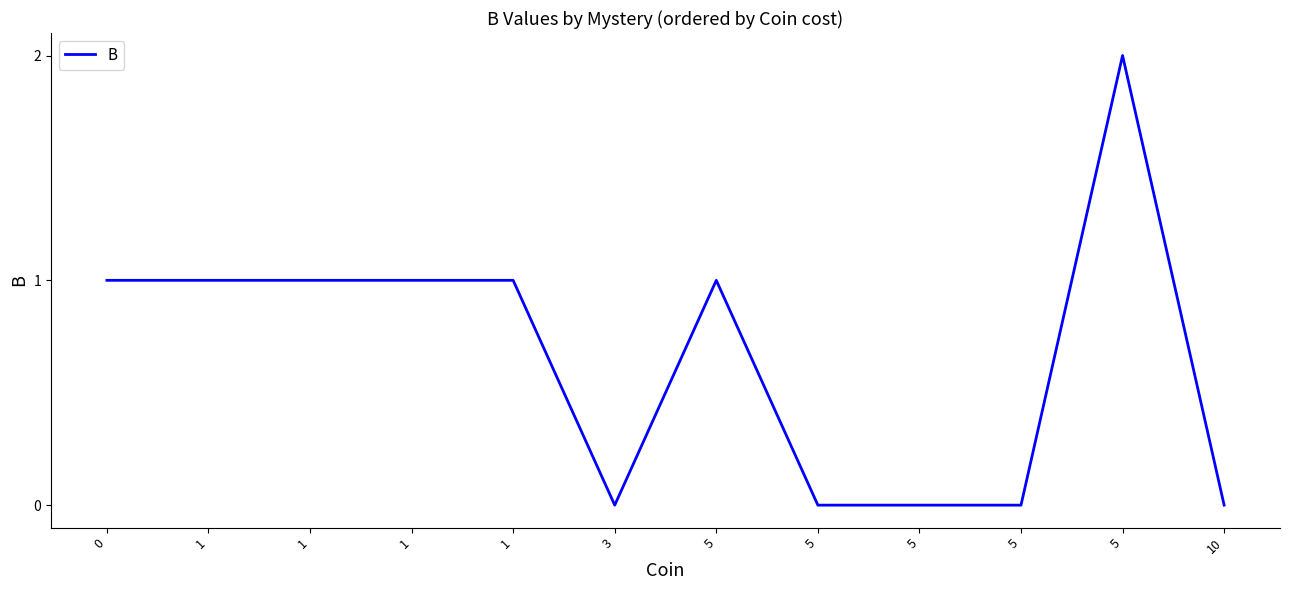

Where is the first local maximum?

5